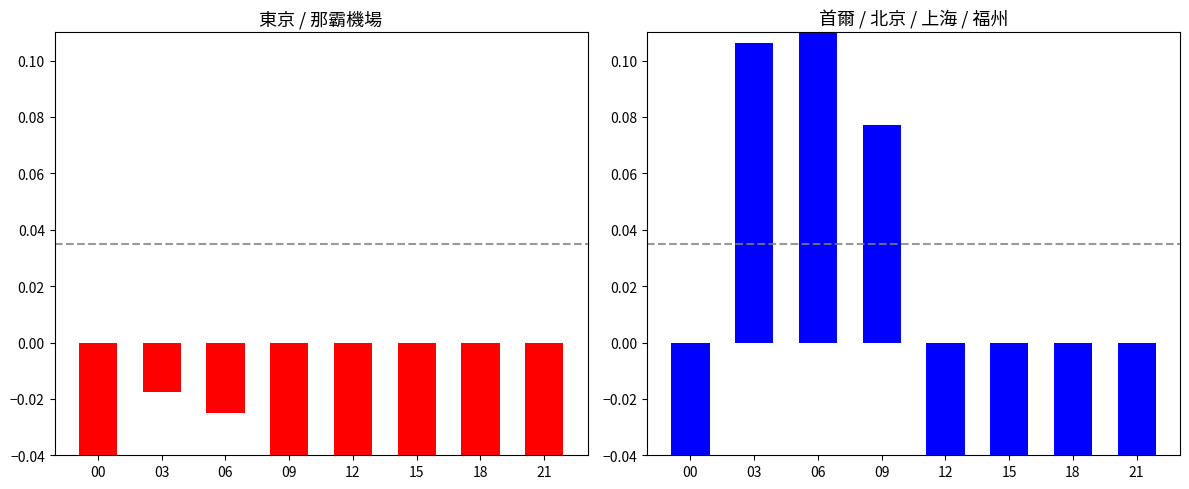

List the series in order of their overall mean, highest first.

首爾, 東京